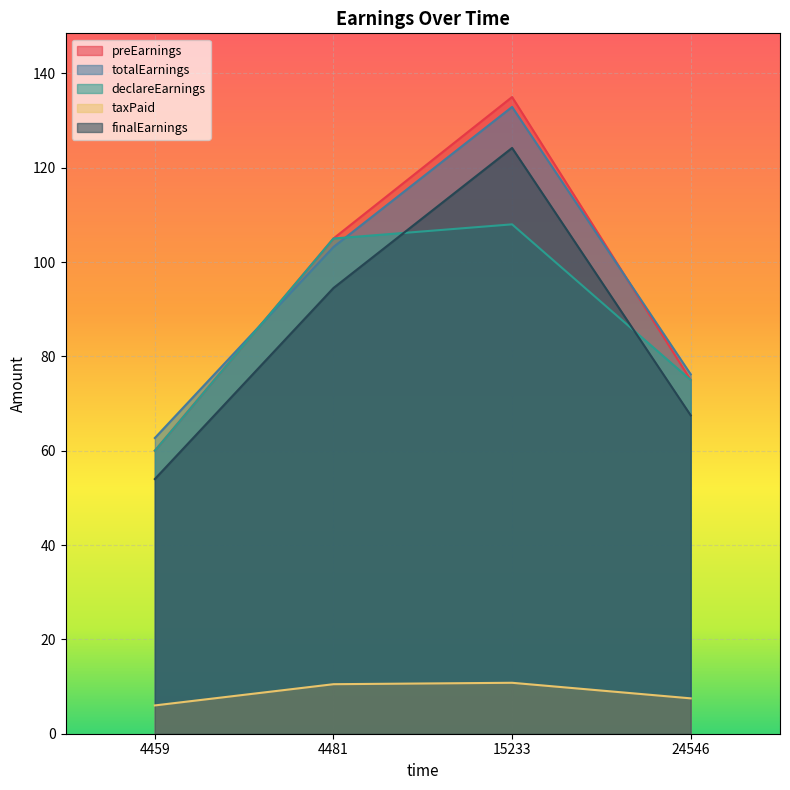

At which label does declareEarnings first exceed 105?

15233